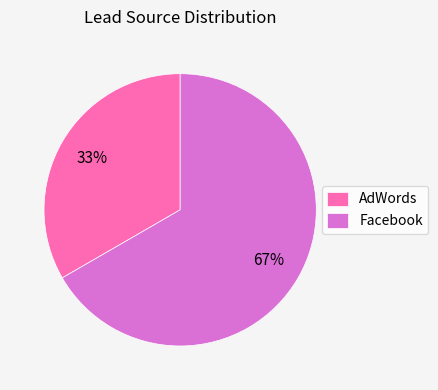

Rank the categories by value from lowest to highest.

AdWords, Facebook